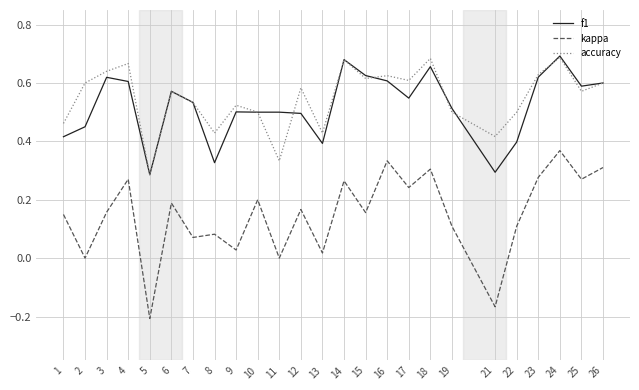

Is the value of accuracy at 23 greater than the value of f1 at 9?

Yes